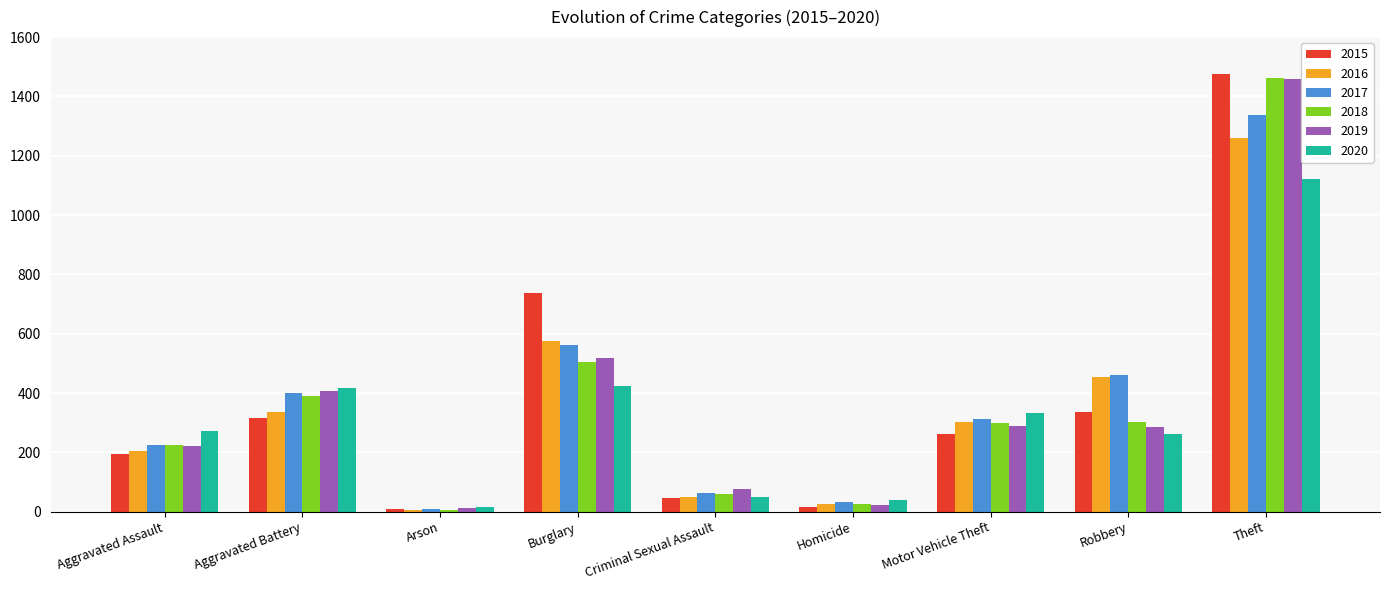

Which series has the widest spread of values?

2015